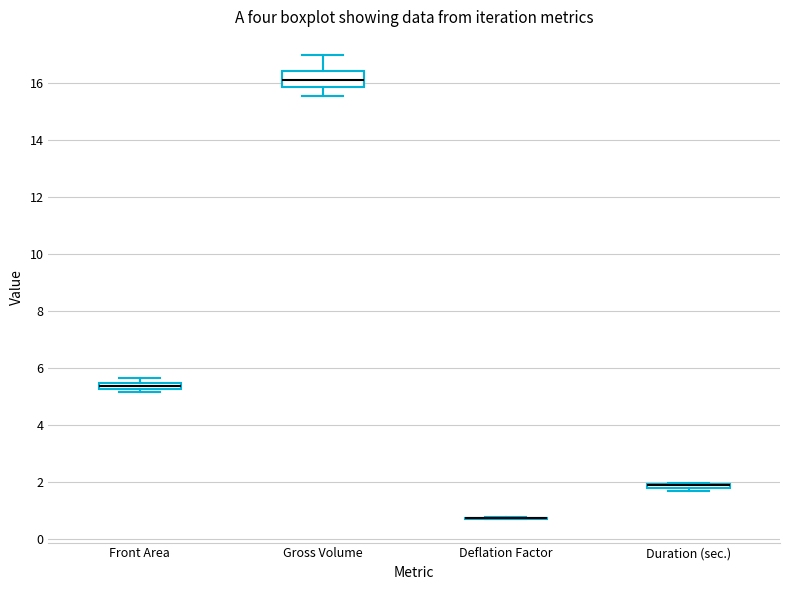

Which box is the tallest, from its lower edge to its upper edge?

Gross Volume